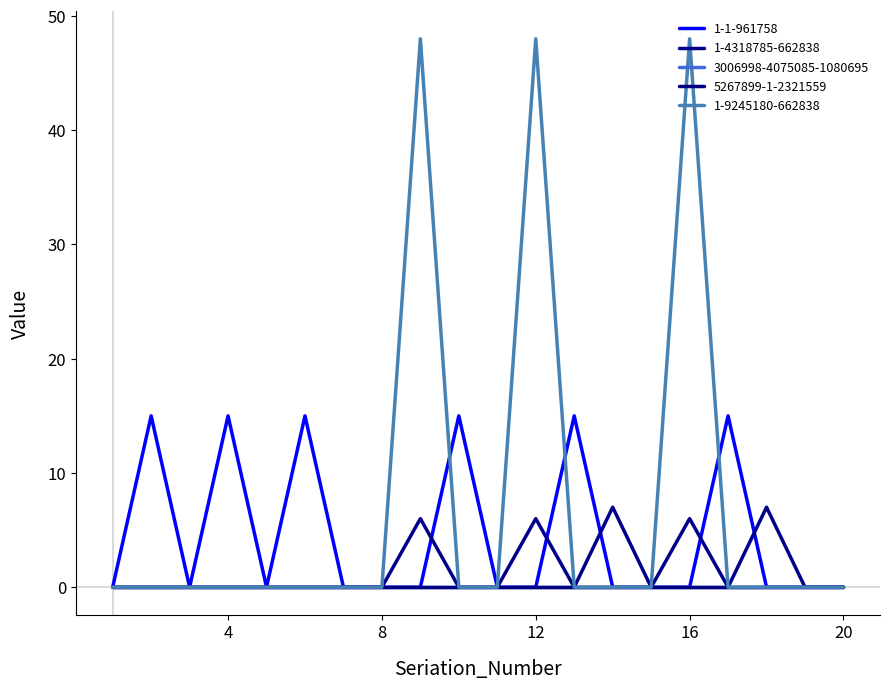

Does the chart display data point markers on the line(s)?

No